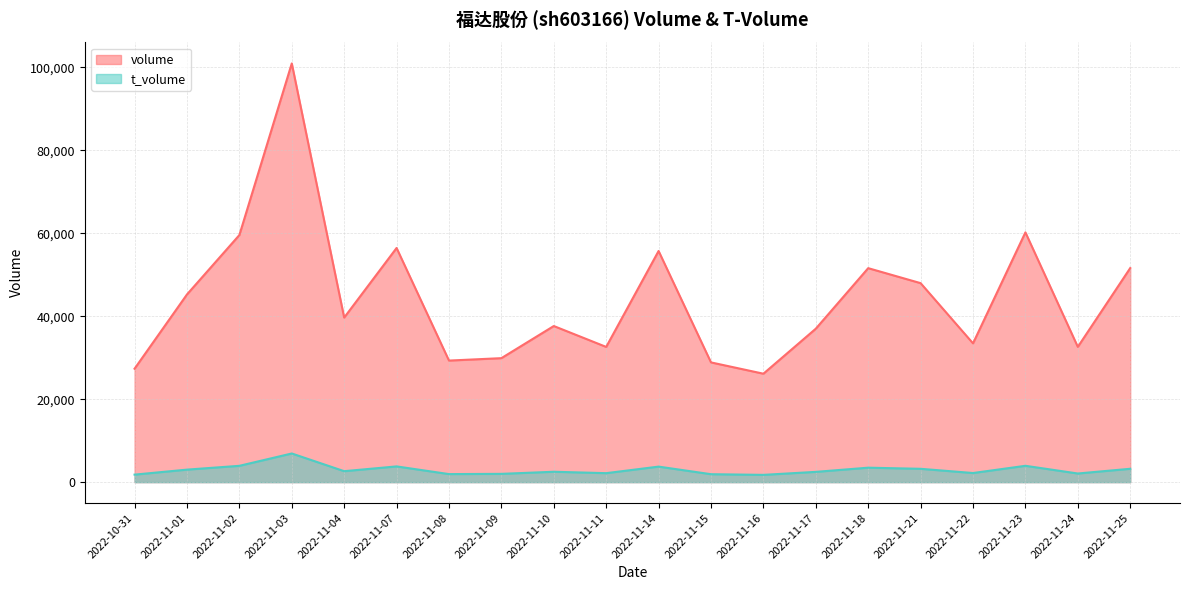

What is the value of the t_volume point at the 11th from the left?

3744